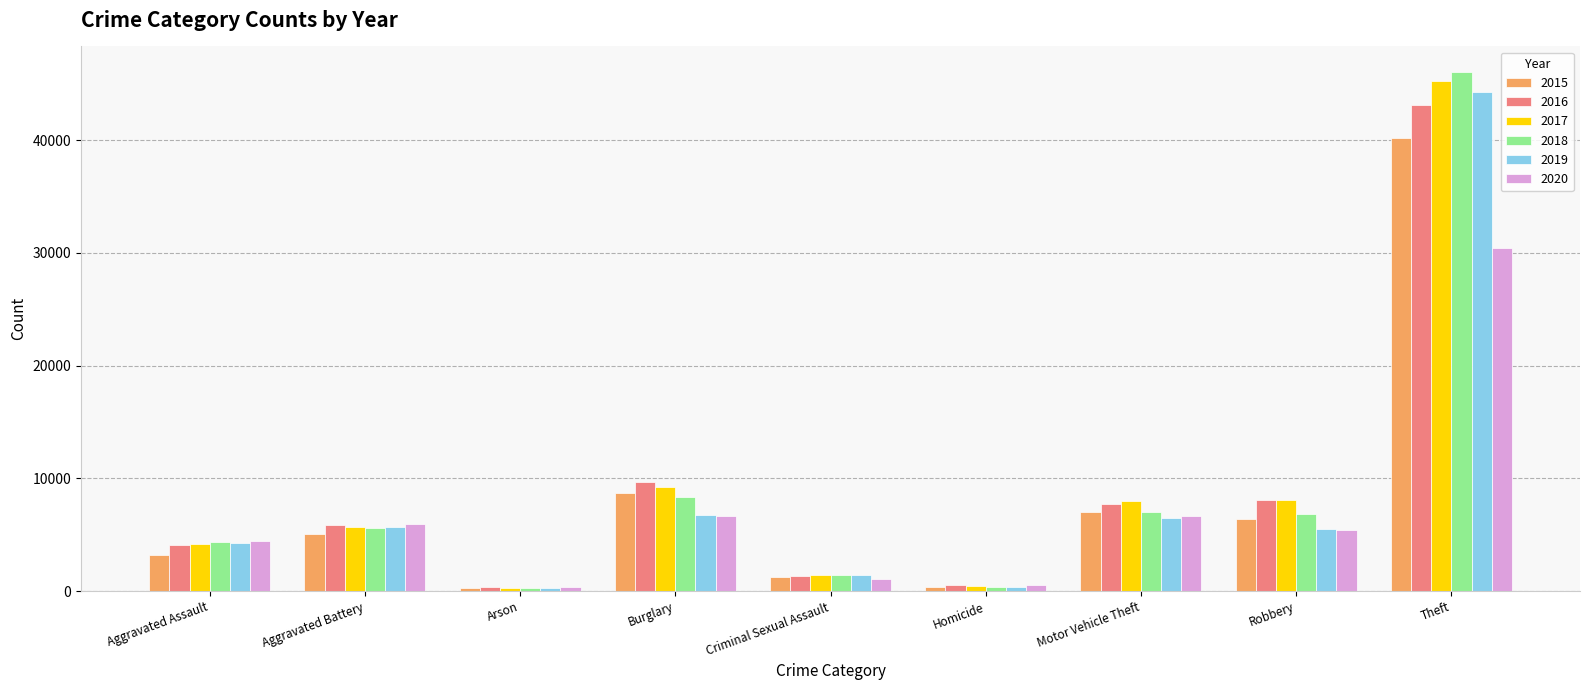

What value does the 2015 series have at Theft?

40218